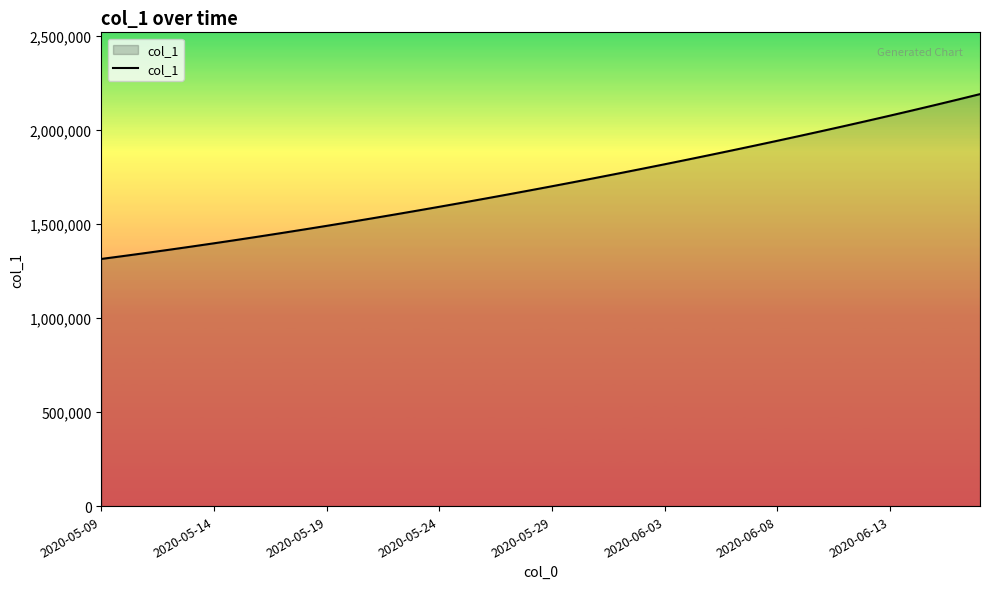

What is the minimum value shown in the chart?

1315099.0